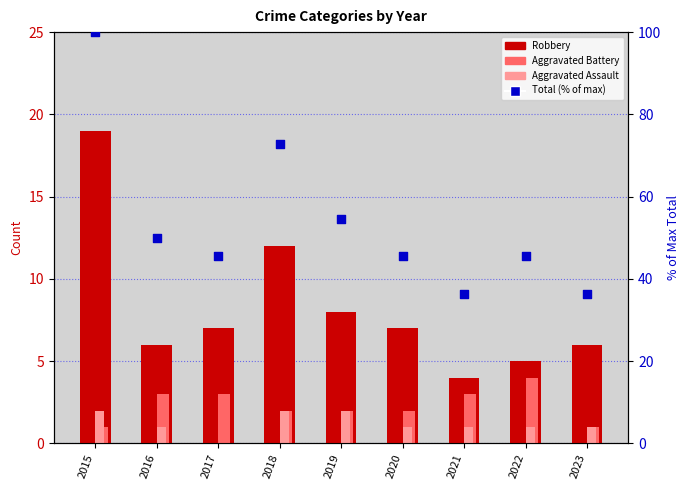

What is the total value across all series at 2015?

122.0